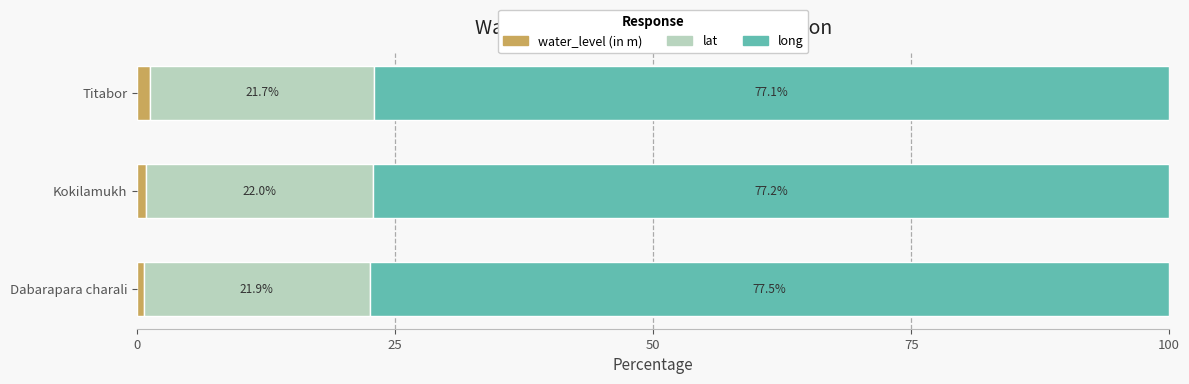

At which label does water_level (in m) reach its peak?

Titabor